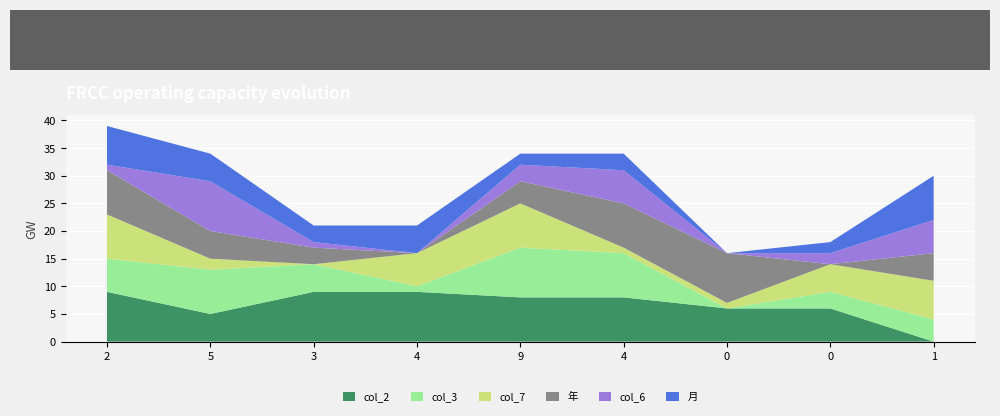

Reading left to right, transcribe all the data shown in this chart.

col_2: 2=9	5=5	3=9	4=9	9=8	4=8	0=6	0=6	1=0
col_3: 2=6	5=8	3=5	4=1	9=9	4=8	0=0	0=3	1=4
col_7: 2=8	5=2	3=0	4=6	9=8	4=1	0=1	0=5	1=7
年: 2=8	5=5	3=3	4=0	9=4	4=8	0=9	0=0	1=5
col_6: 2=1	5=9	3=1	4=0	9=3	4=6	0=0	0=2	1=6
月: 2=7	5=5	3=3	4=5	9=2	4=3	0=0	0=2	1=8